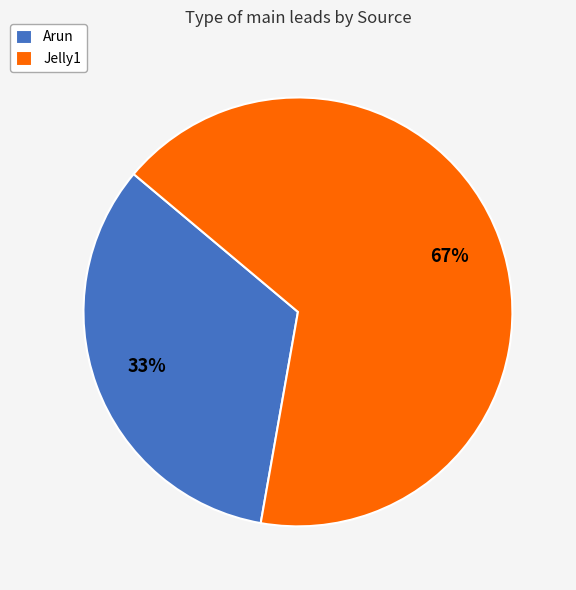

Which category has the biggest portion of the pie?

Jelly1